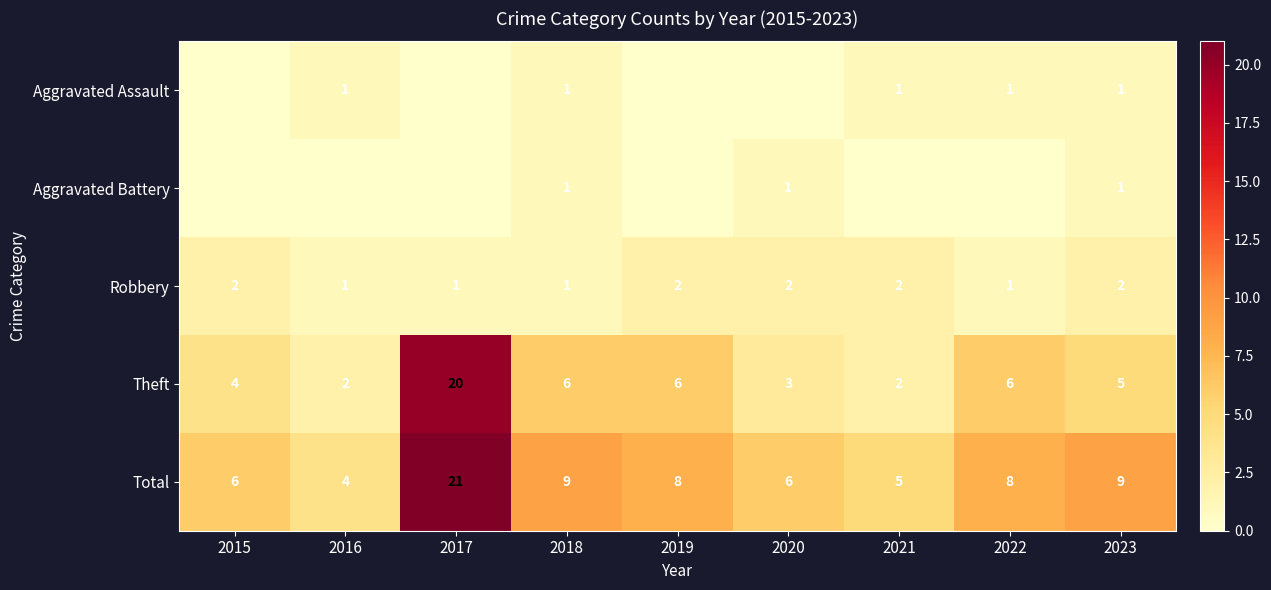

Which category has the lowest value in the Total series?

2016